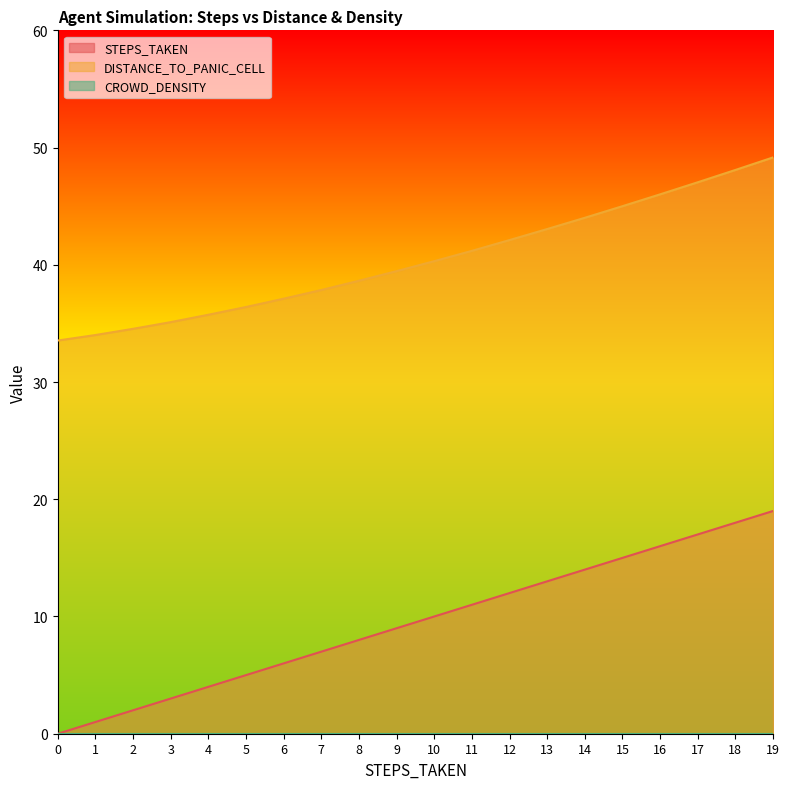

At 10, list the series in order from smallest to largest.

STEPS_TAKEN, DISTANCE_TO_PANIC_CELL